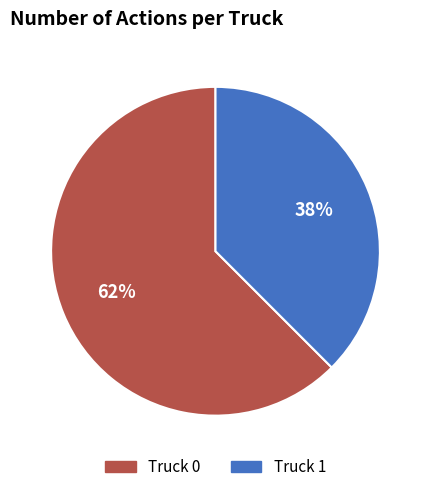

How many segments does this pie chart have?

2